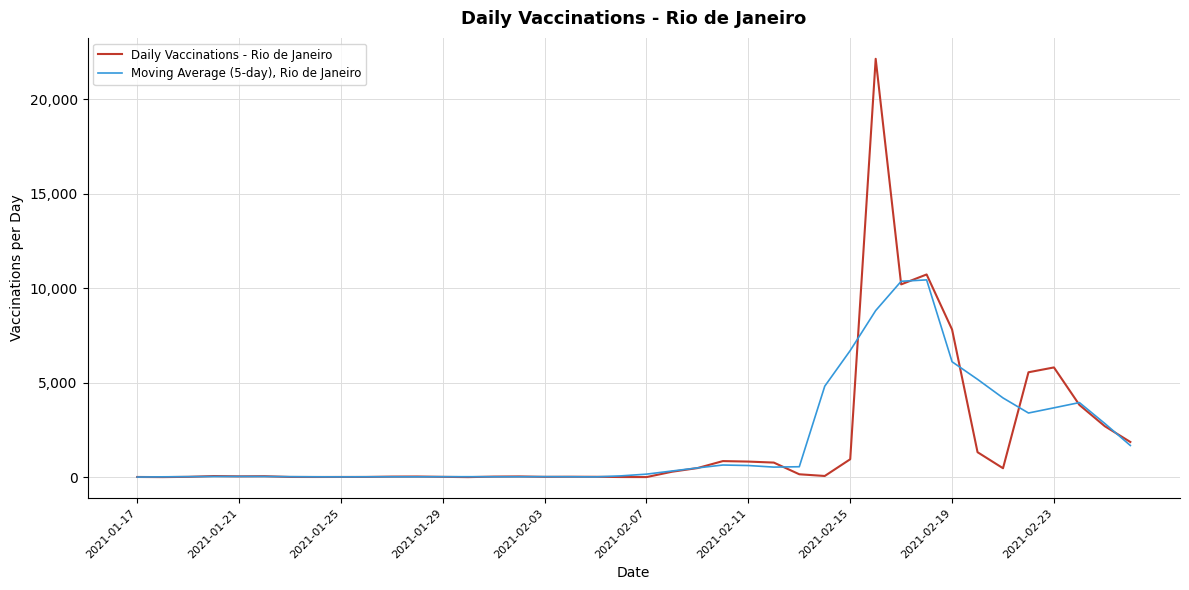

True or false: Moving Average (5-day), Rio de Janeiro has more than 0 interior local peaks.

True